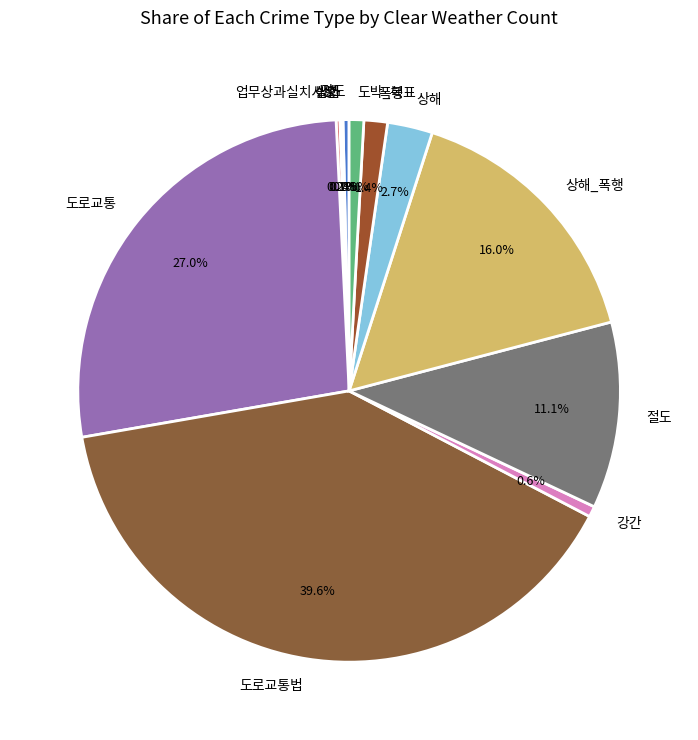

Does any single category account for the majority?

No